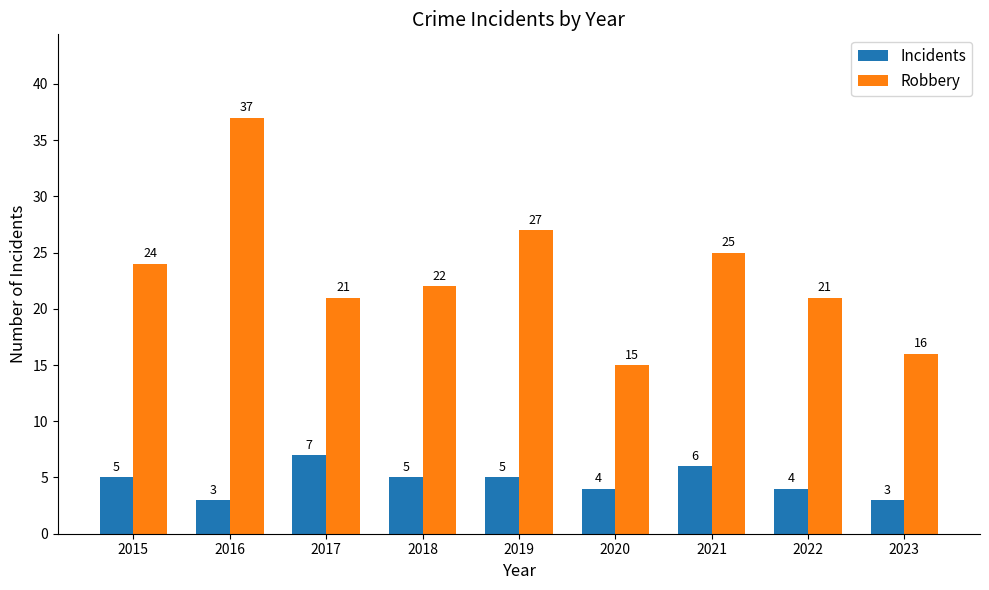

The Robbery series shows 7 at 2023. True or false?

False